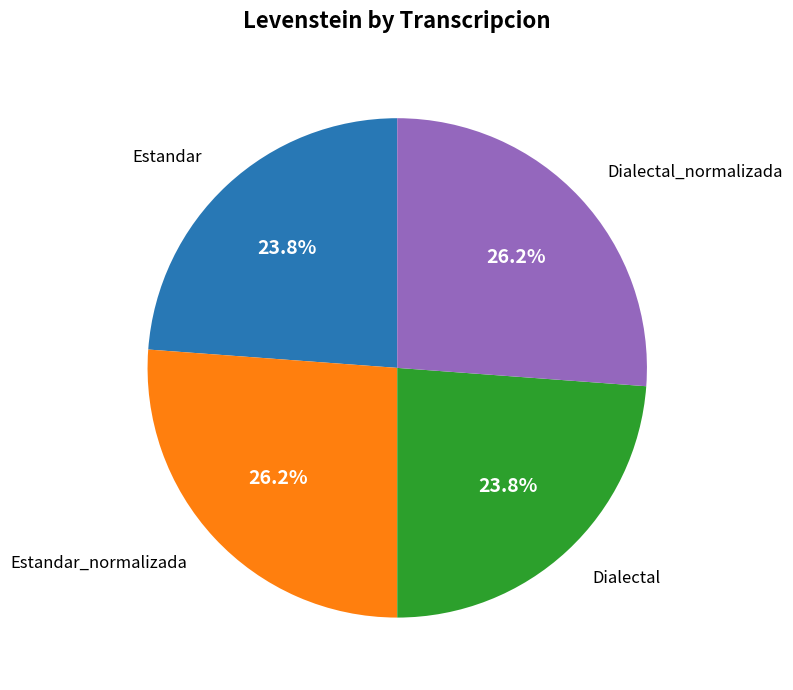

Does any single category account for the majority?

No